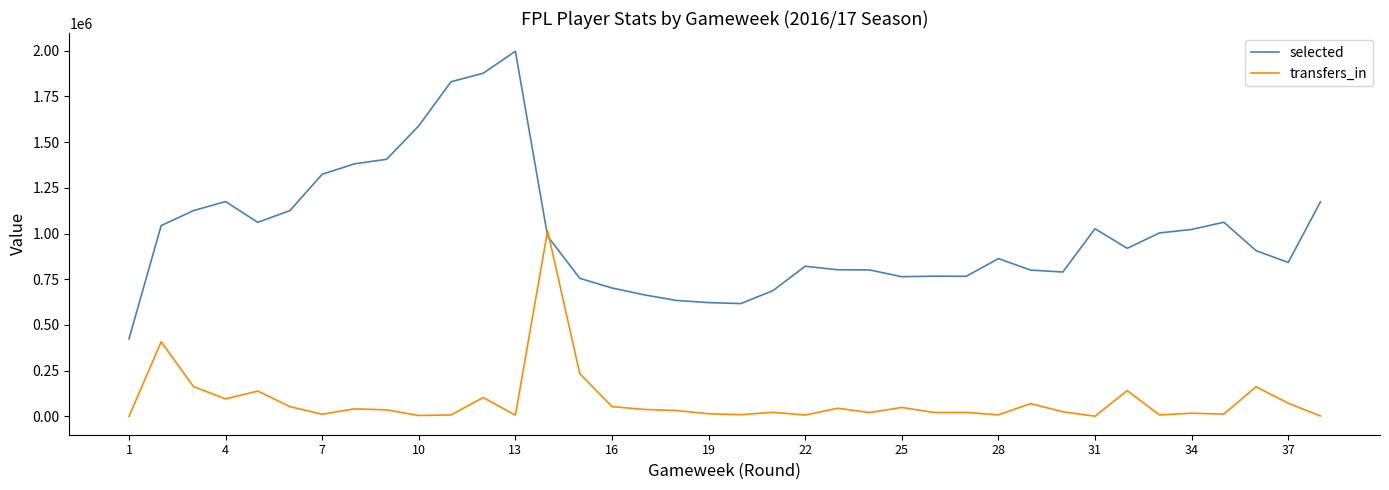

Which series ends up on top after the final intersection of selected and transfers_in?

selected